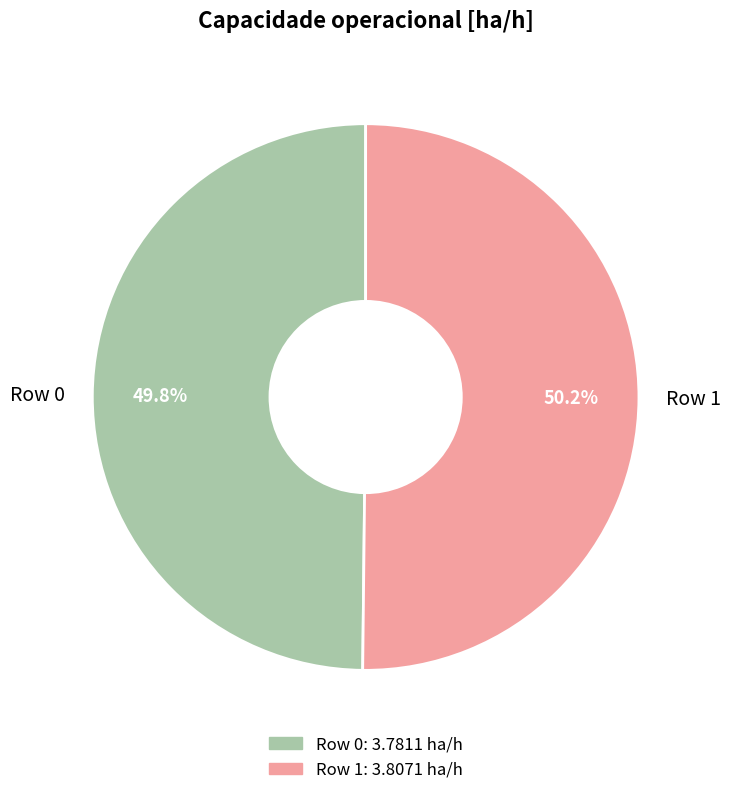

True or false: Row 1 accounts for 50% of the total.

True